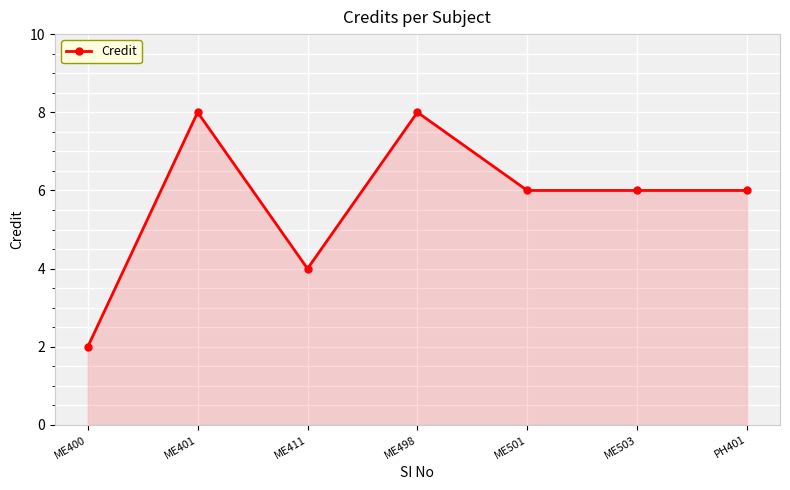

Reading left to right, extract all data points from this chart.

ME400=2	ME401=8	ME411=4	ME498=8	ME501=6	ME503=6	PH401=6